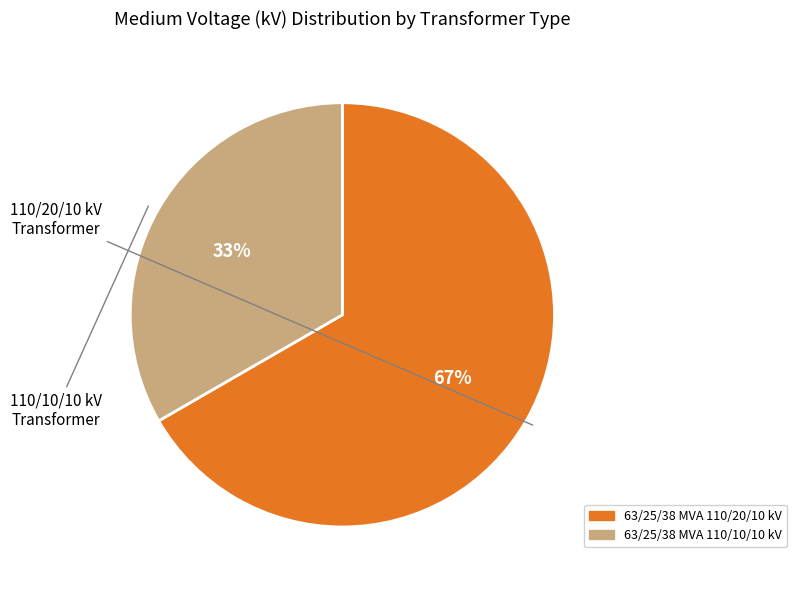

What percentage is the 63/25/38 MVA 110/10/10 kV slice, to the nearest percent?

33%